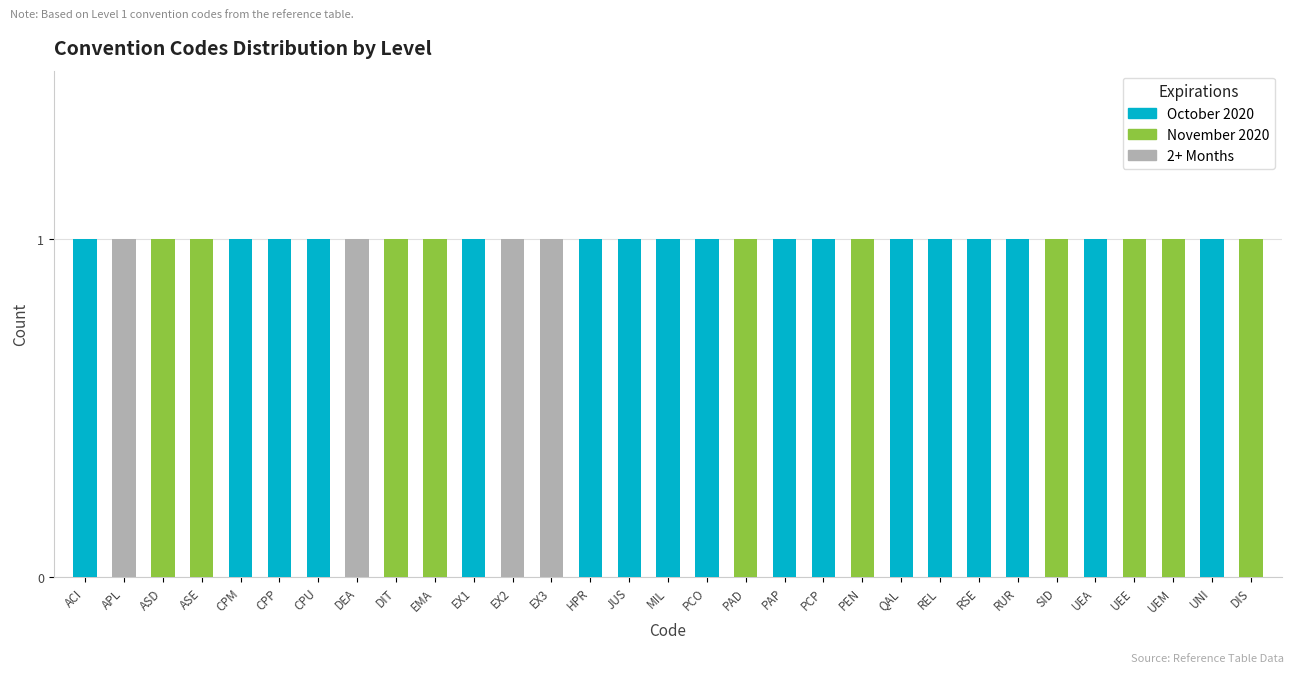

What is the sum of all October 2020 values?

17